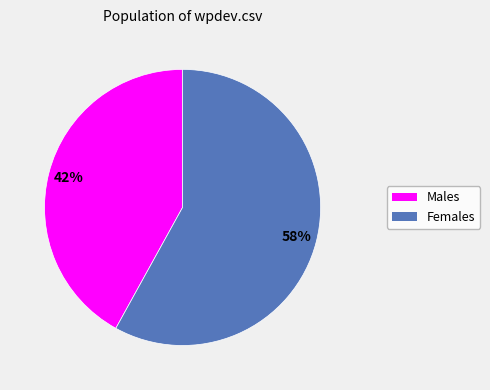

To the nearest percent, what is the difference between the largest and smallest slice percentages?

16%